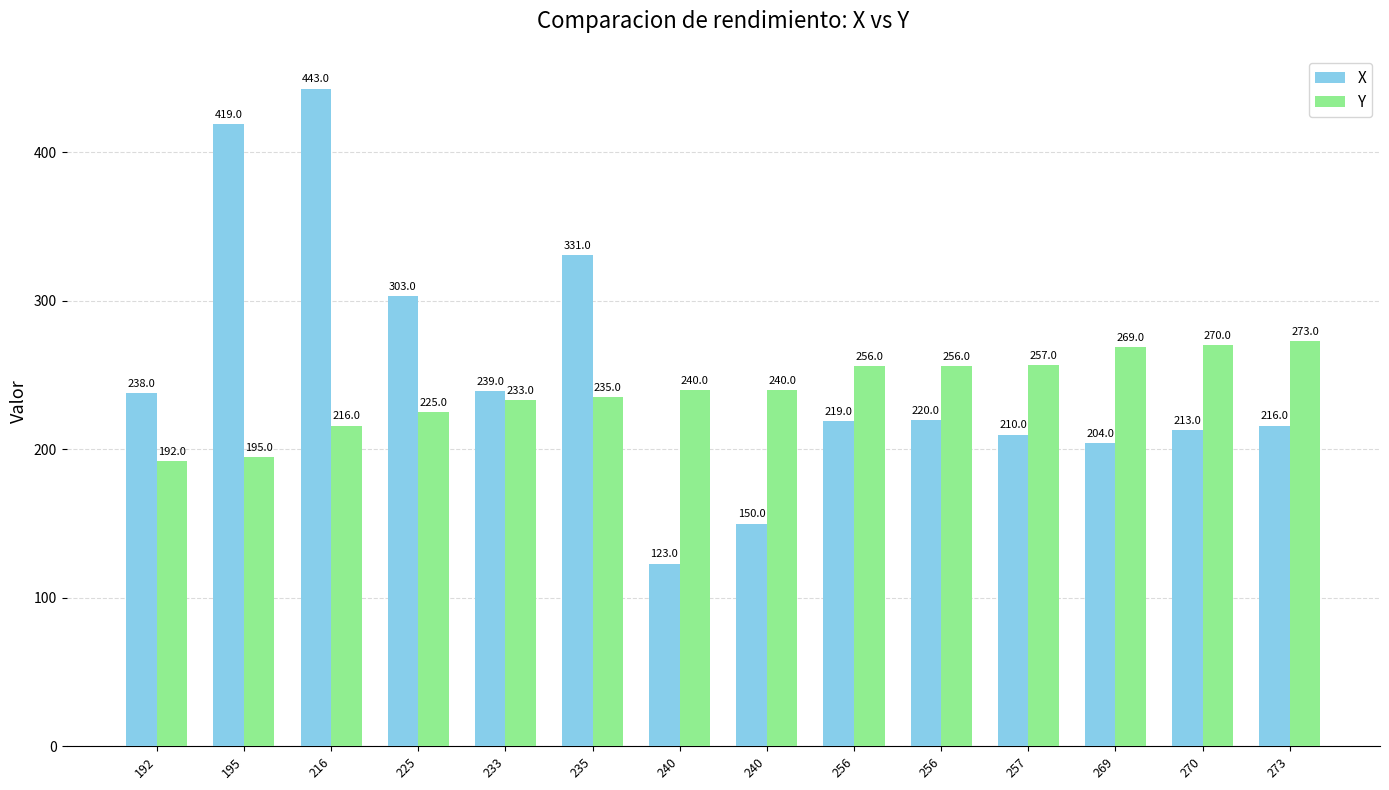

Reading left to right, list all the values displayed in this chart.

X: 238	419	443	303	239	331	123	150	219	220	210	204	213	216
Y: 192	195	216	225	233	235	240	240	256	256	257	269	270	273